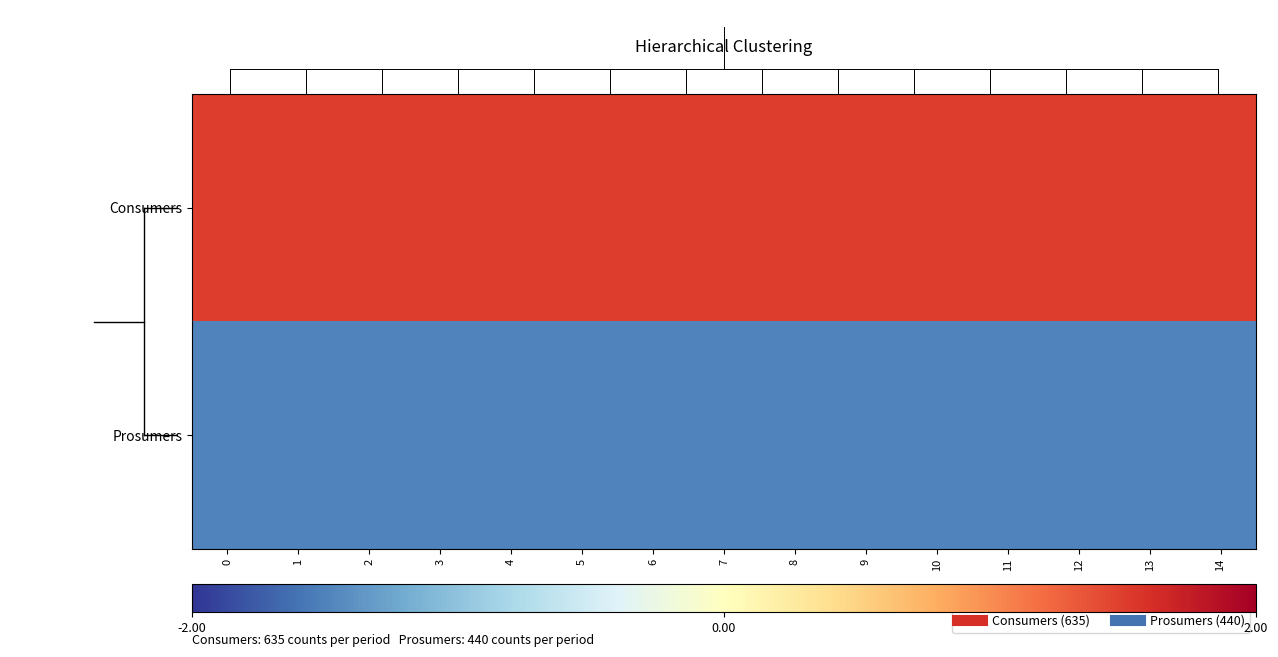

How many categories are shown in the chart?

15